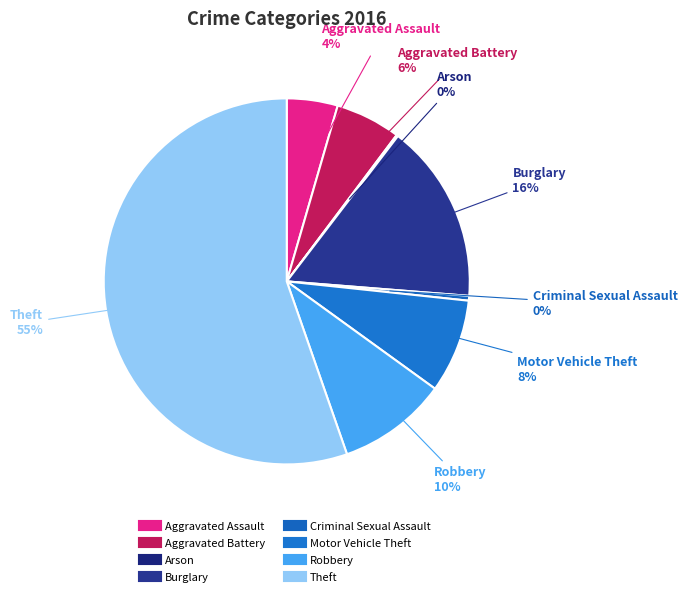

True or false: Theft accounts for 50% of the total.

False